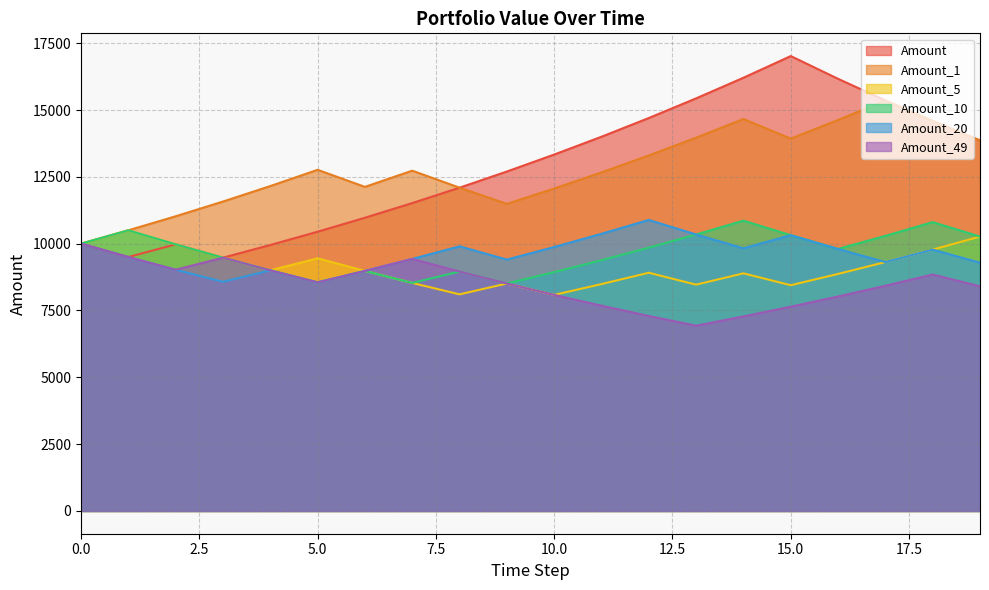

Reading left to right, extract all data points from this chart.

Amount: 10000.0	9500.0	9975.0	9476.2	9950.1	10447.6	10969.9	11518.4	12094.4	12699.1	13334.0	14000.7	14700.8	15435.8	16207.6	17018.0	16167.1	15358.7	14590.8	13861.3
Amount_1: 10000.0	10500.0	11025.0	11576.2	12155.1	12762.8	12124.7	12730.9	12094.4	11489.6	12064.1	12667.3	13300.7	13965.7	14664.0	13930.8	14627.4	15358.7	14590.8	13861.3
Amount_5: 10000.0	10500.0	9975.0	9476.2	9002.4	9452.6	8979.9	8530.9	8104.4	8509.6	8084.1	8488.3	8912.8	8467.1	8890.5	8445.9	8868.2	9311.7	9777.2	10266.1
Amount_10: 10000.0	10500.0	9975.0	9476.2	9002.4	8552.3	8979.9	8530.9	8957.5	8509.6	8935.1	9381.8	9850.9	10343.5	10860.7	10317.6	9801.7	10291.8	10806.4	10266.1
Amount_20: 10000.0	9500.0	9025.0	8573.8	9002.4	8552.3	8979.9	9428.9	9900.4	9405.4	9875.6	10369.4	10887.9	10343.5	9826.3	10317.6	9801.7	9311.7	9777.2	9288.4
Amount_49: 10000.0	9500.0	9025.0	9476.2	9002.4	8552.3	8979.9	9428.9	8957.5	8509.6	8084.1	7679.9	7295.9	6931.1	7277.7	7641.6	8023.6	8424.8	8846.1	8403.8